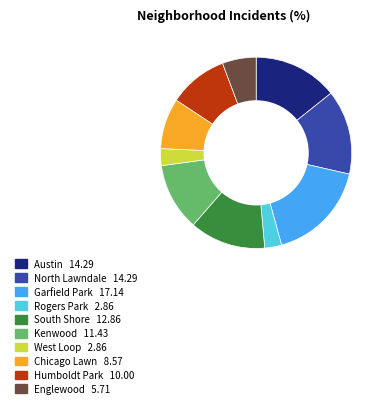

What is the largest slice in the pie chart?

Garfield Park